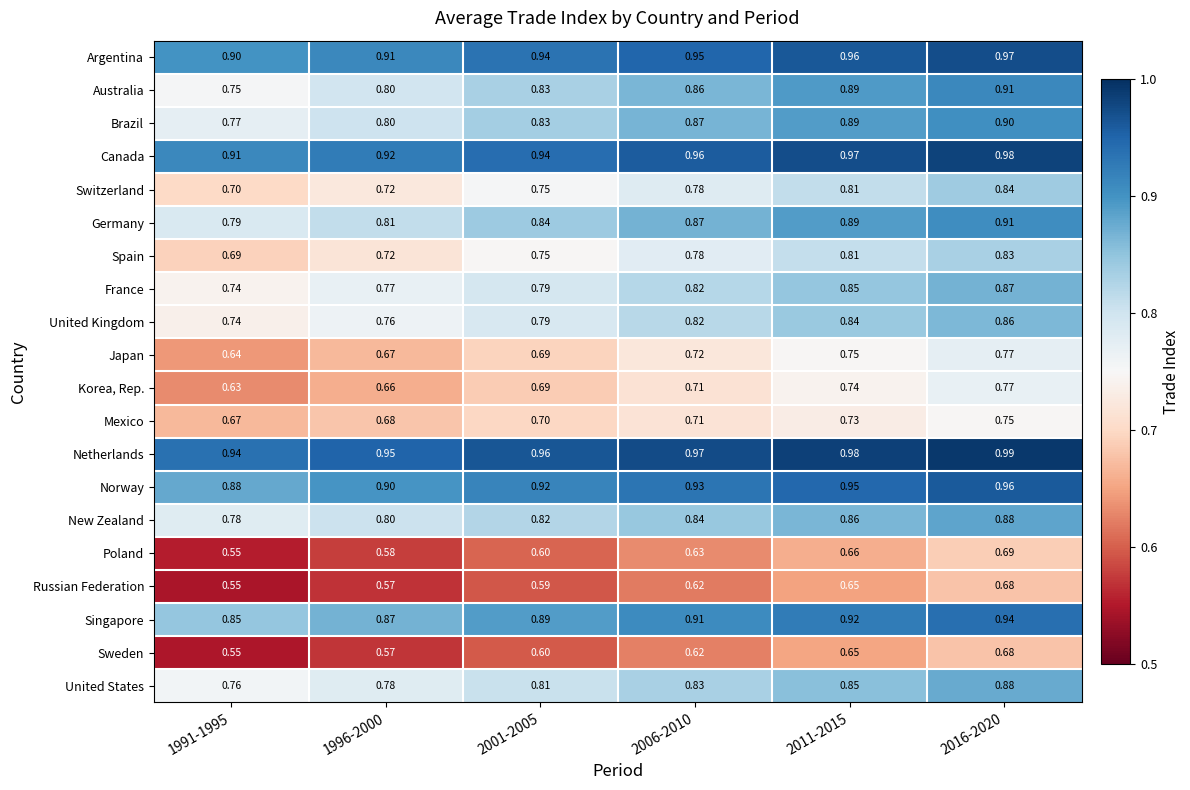

Between 2001-2005 and 2006-2010, which series saw the biggest shift?

Brazil